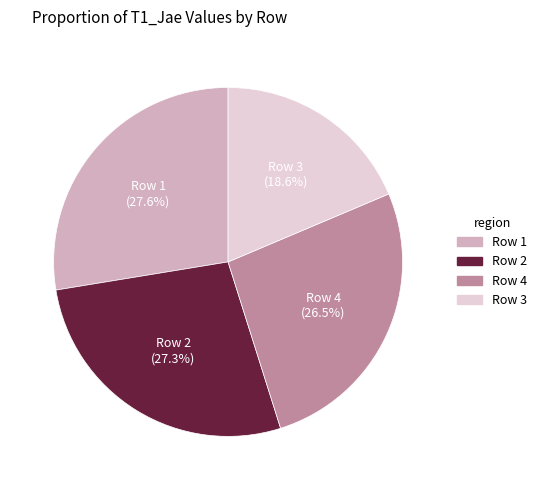

How many slices are in this pie chart?

4